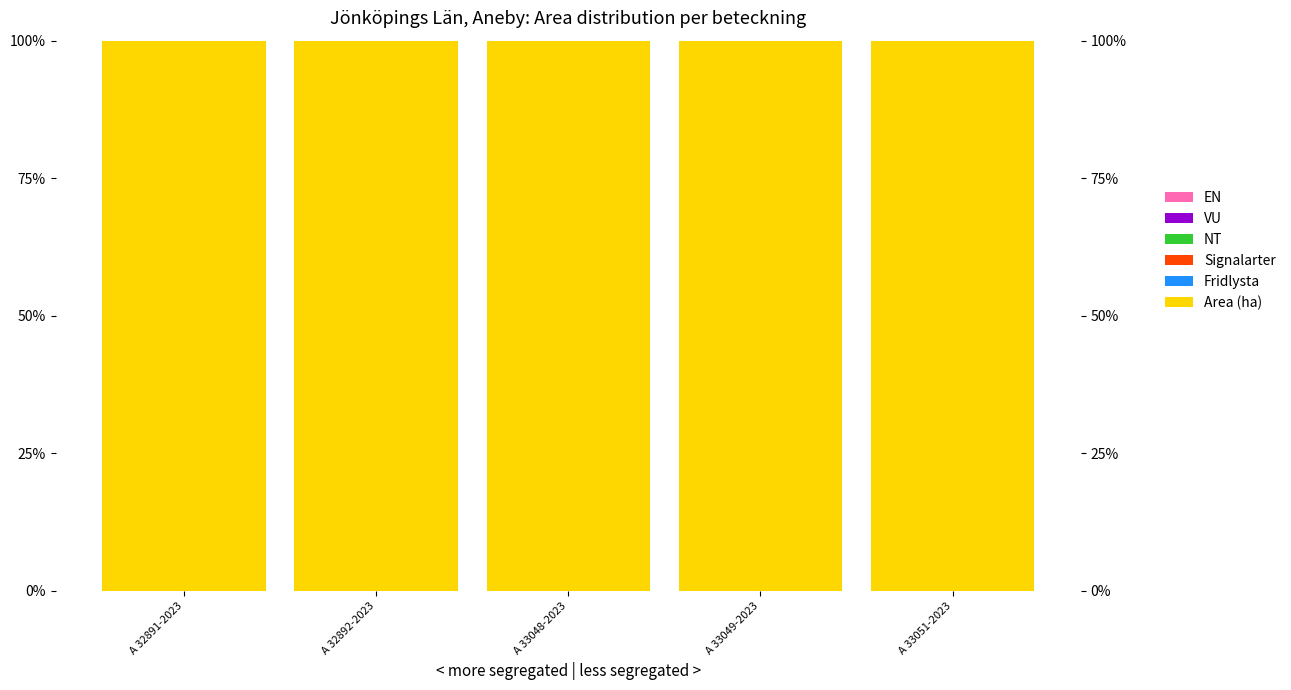

At which category does the chart reach its peak across all series?

A 32891-2023